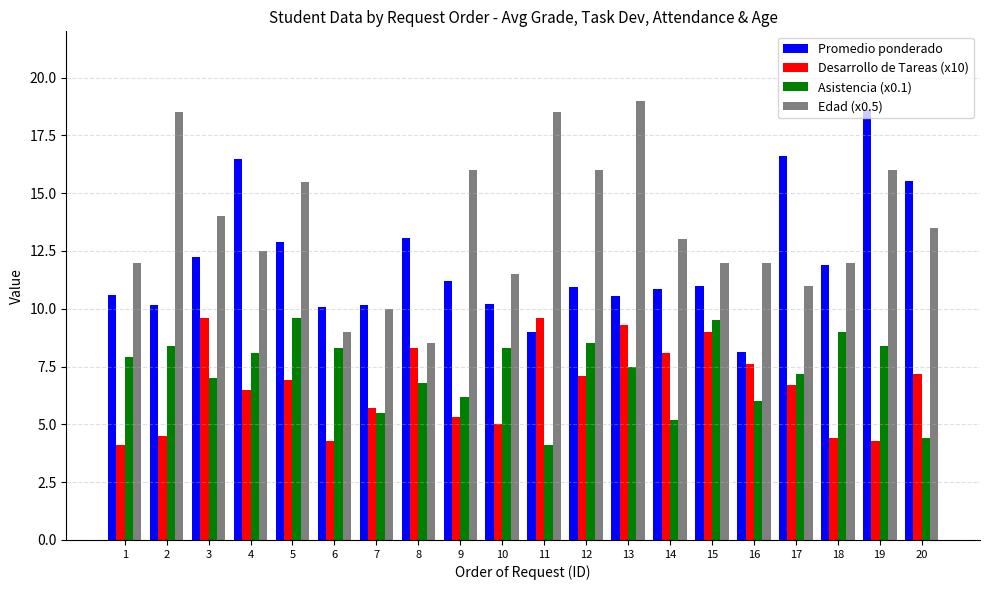

Is it true that Desarrollo de Tareas (x10) equals 4.4 at 18?

True